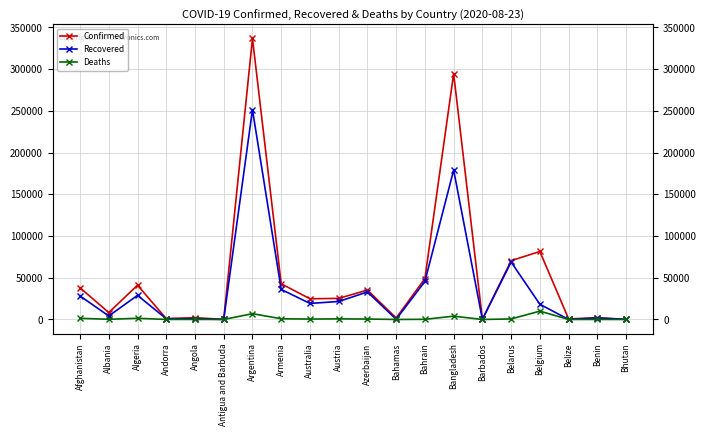

At Angola, list the series in order from largest to smallest.

Confirmed, Recovered, Deaths